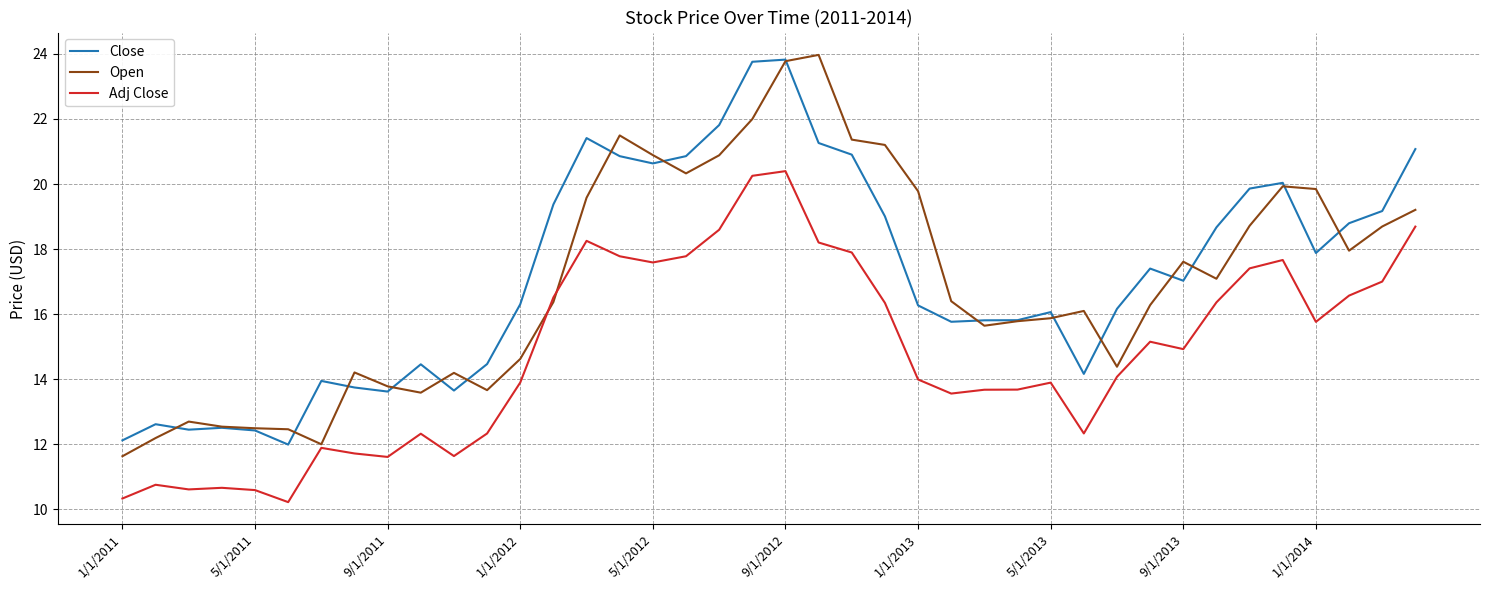

At how many categories does at least one series exceed 13?

34